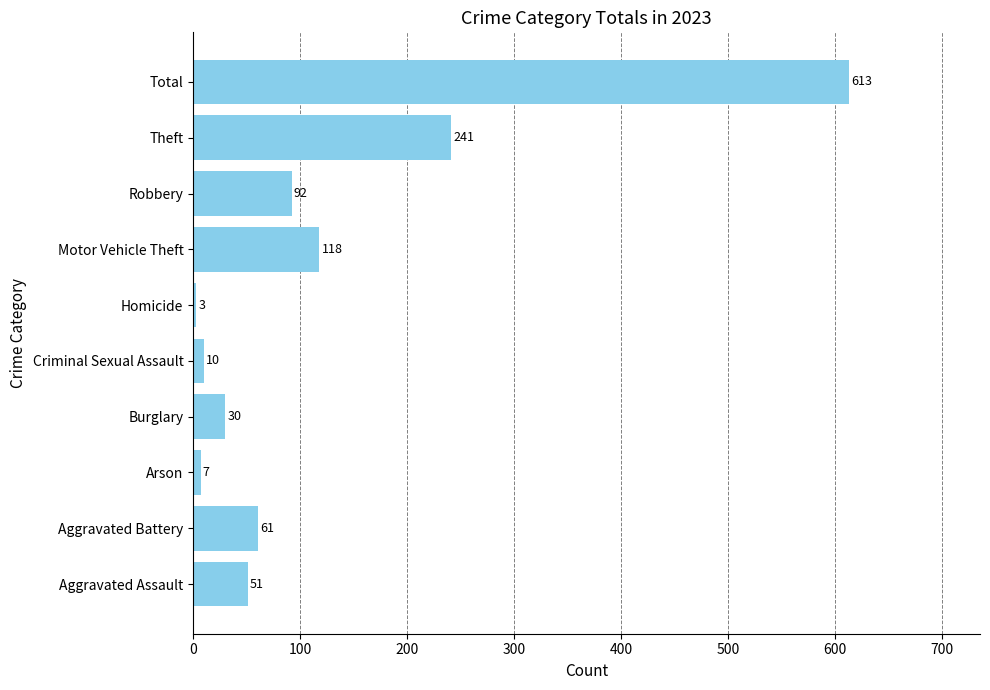

The value at Total is 806. True or false?

False